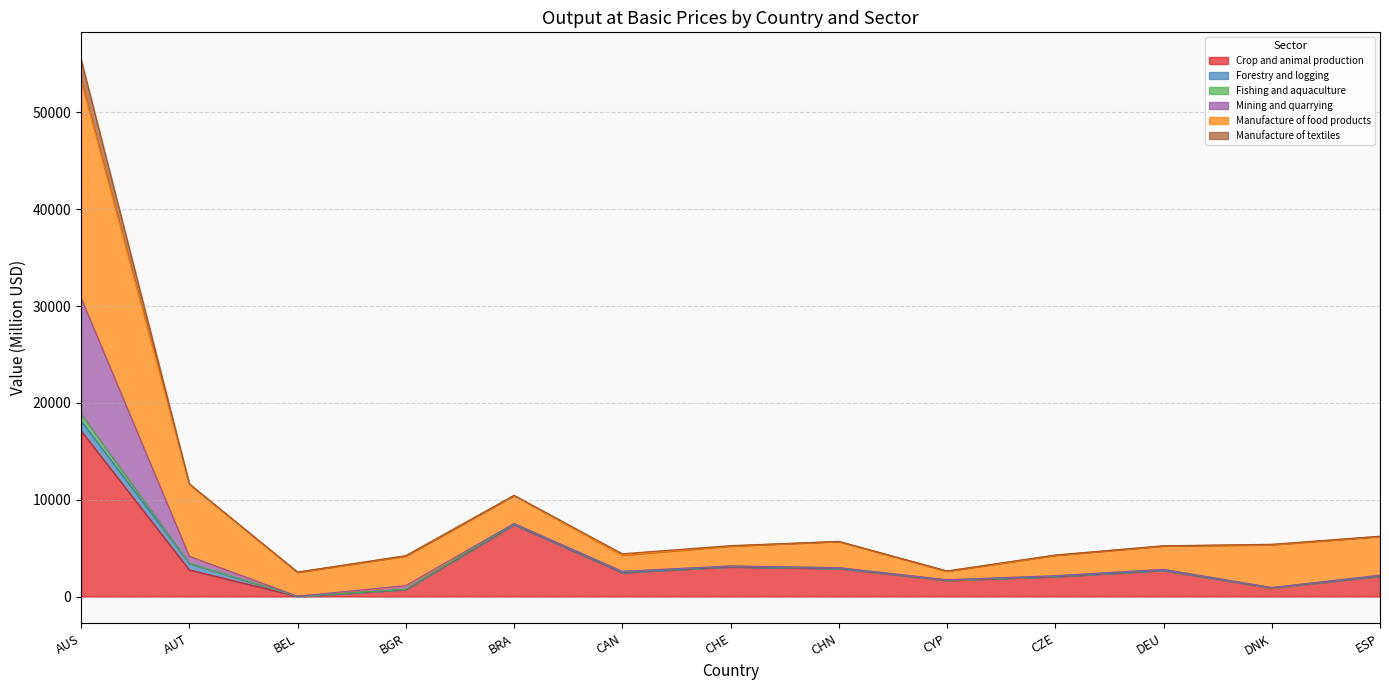

At which category is the sum across all series the highest?

AUS